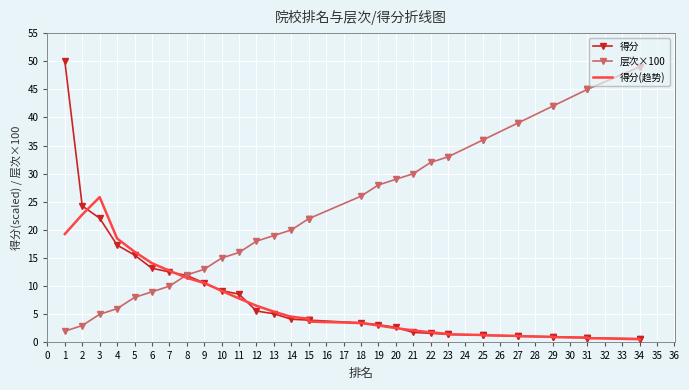

Which has a higher value, 6 or 31?

6